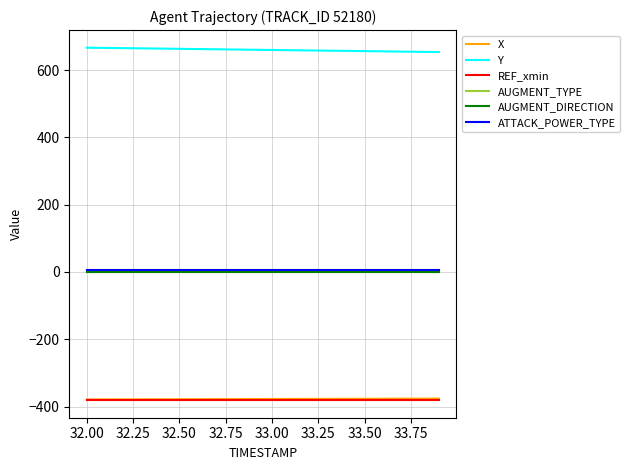

Does the chart have visible grid lines?

Yes